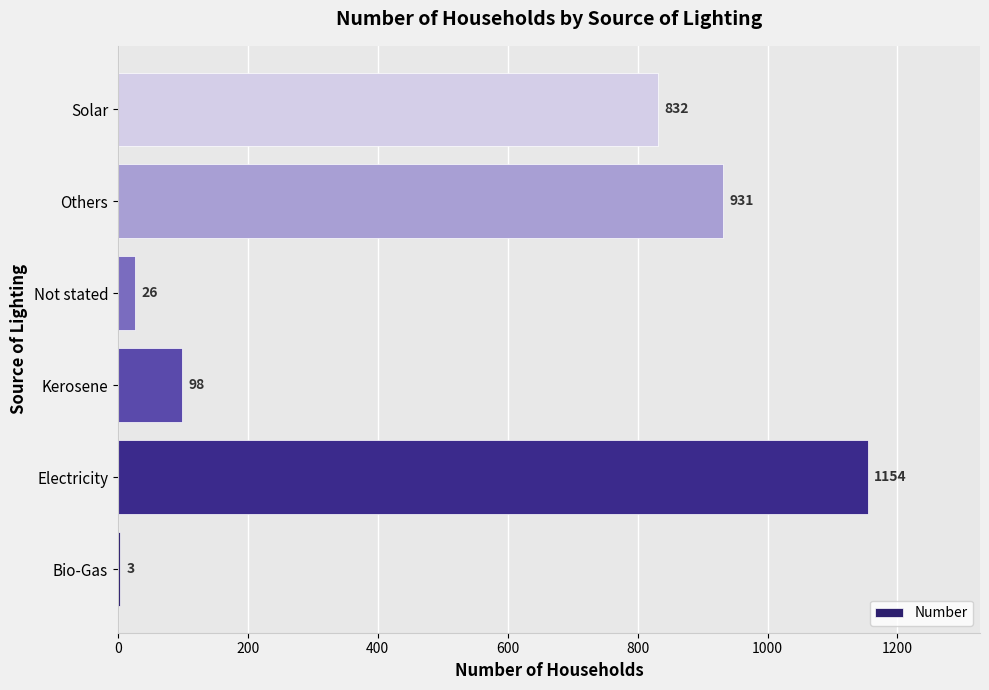

Which has a higher value, Kerosene or Solar?

Solar